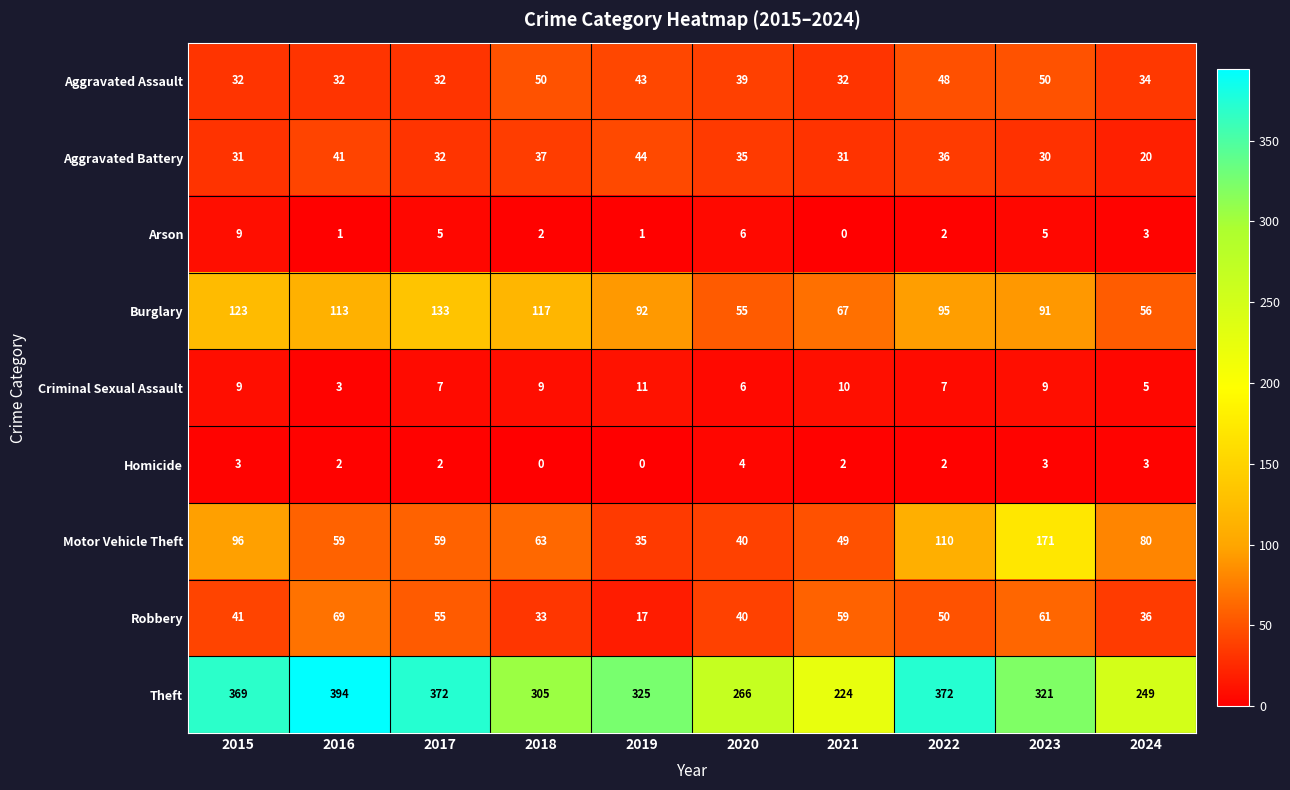

At which category does the chart reach its peak across all series?

2016